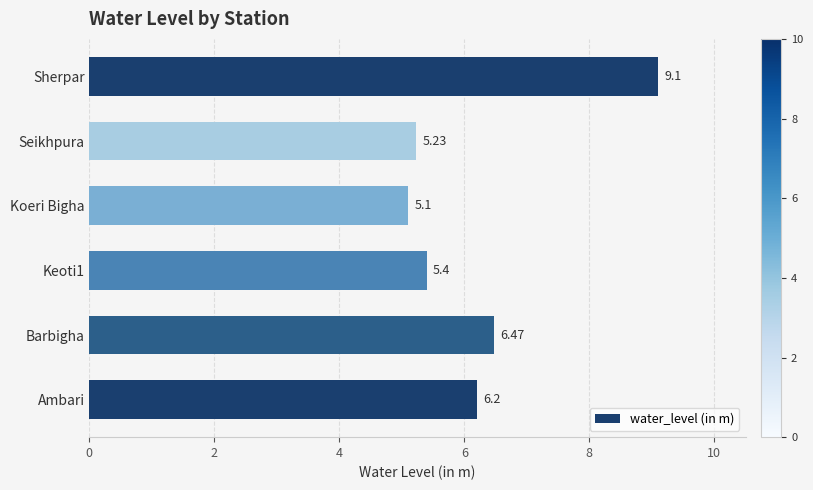

Between Keoti1 and Seikhpura, which is larger?

Keoti1